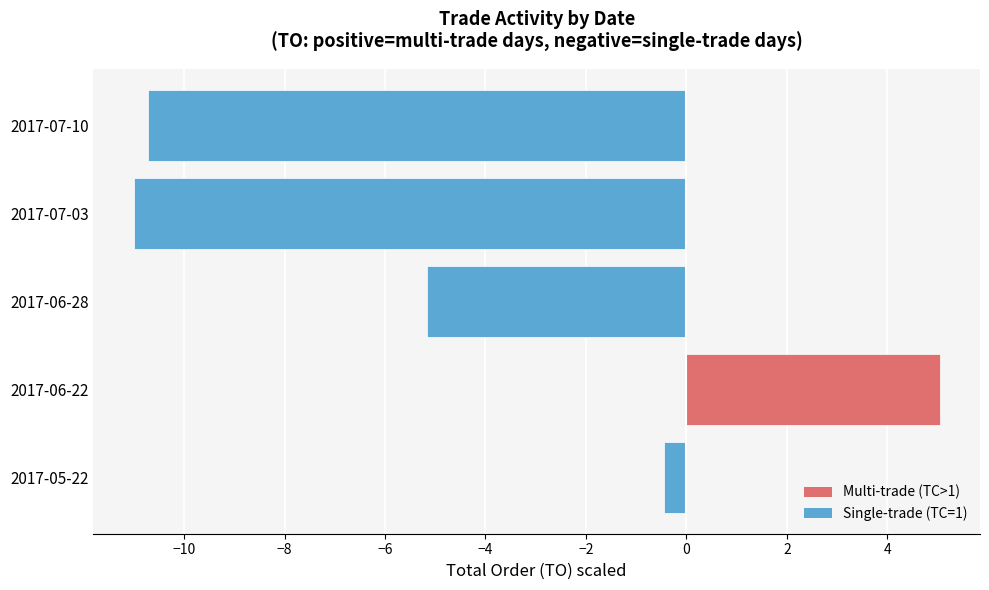

What is the approximate value at 2017-07-10?

-10.7